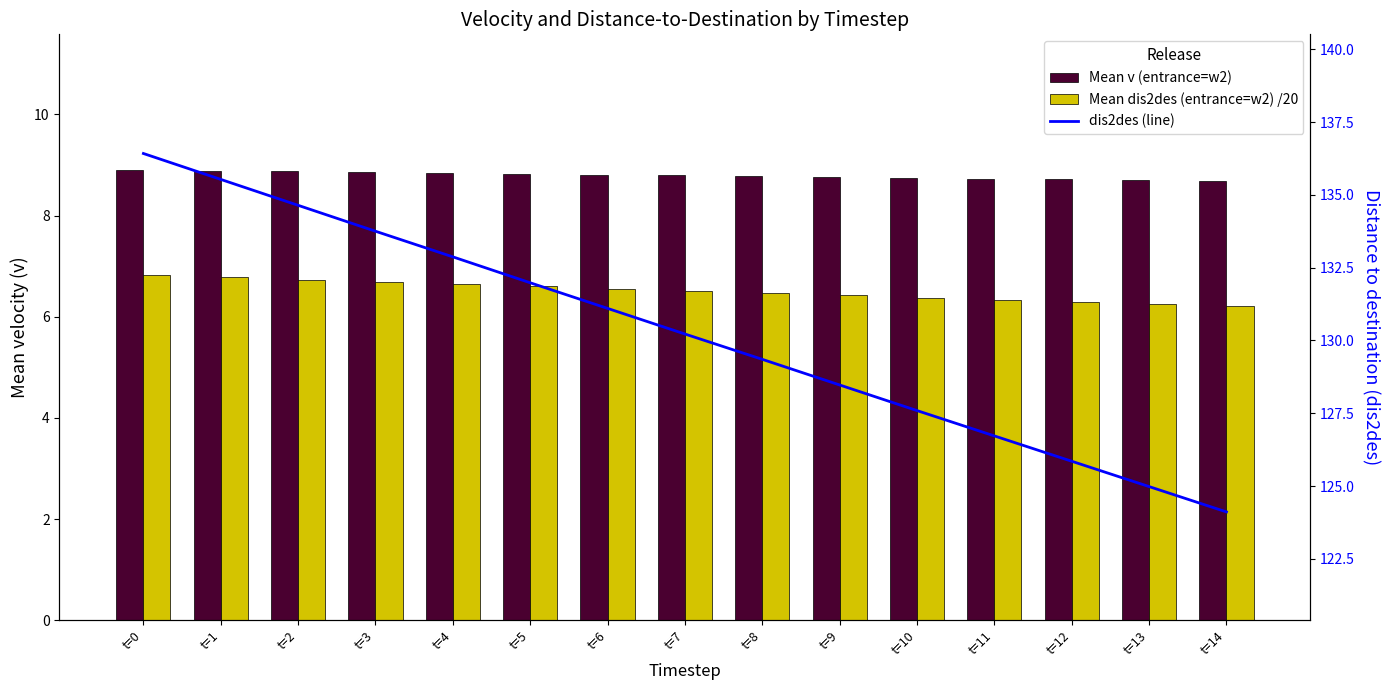

List the series in order of their peak value, highest first.

dis2des (line), Mean v (entrance=w2), Mean dis2des (entrance=w2) /20